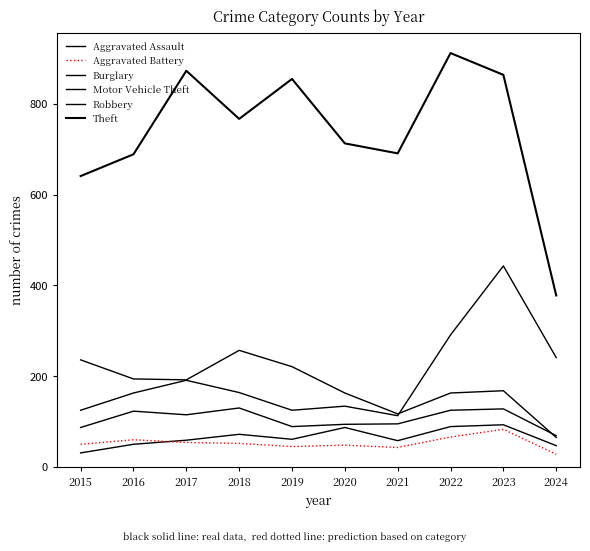

True or false: Motor Vehicle Theft and Aggravated Assault cross at least once.

False